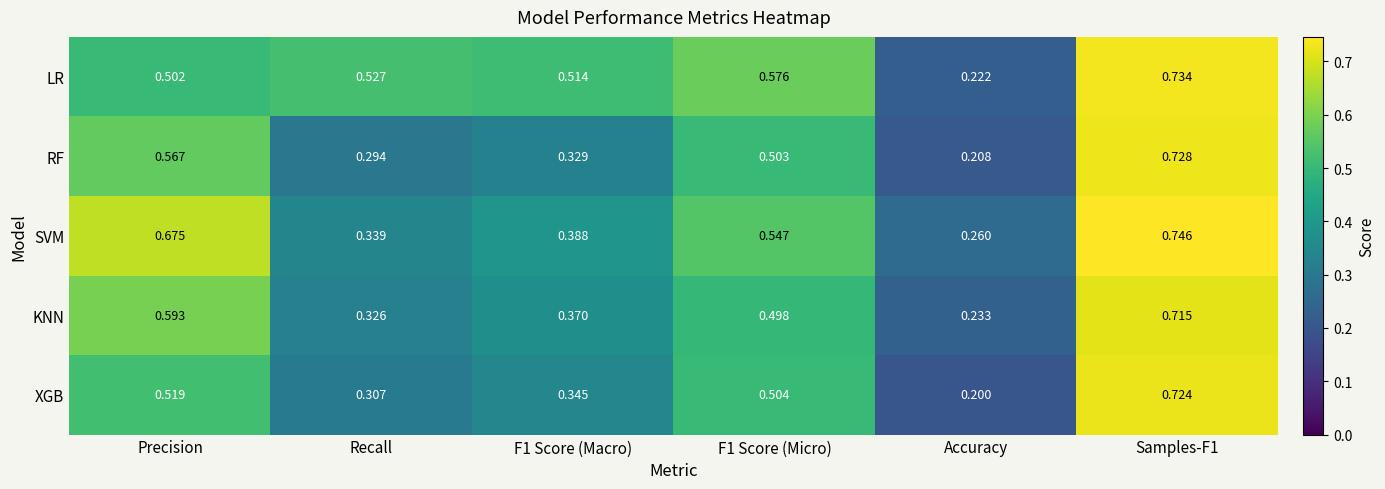

Which series changed the most between Recall and F1 Score (Macro)?

SVM